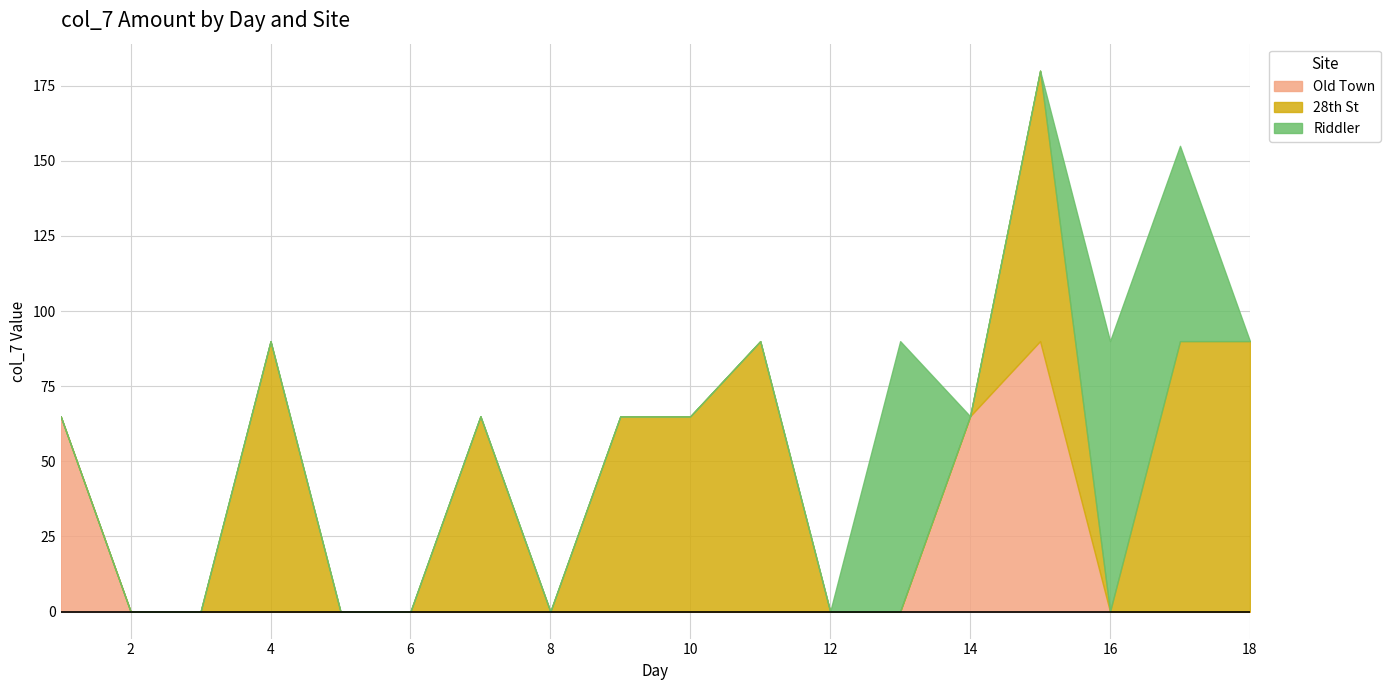

Is it true that Old Town equals 0 at 10?

True